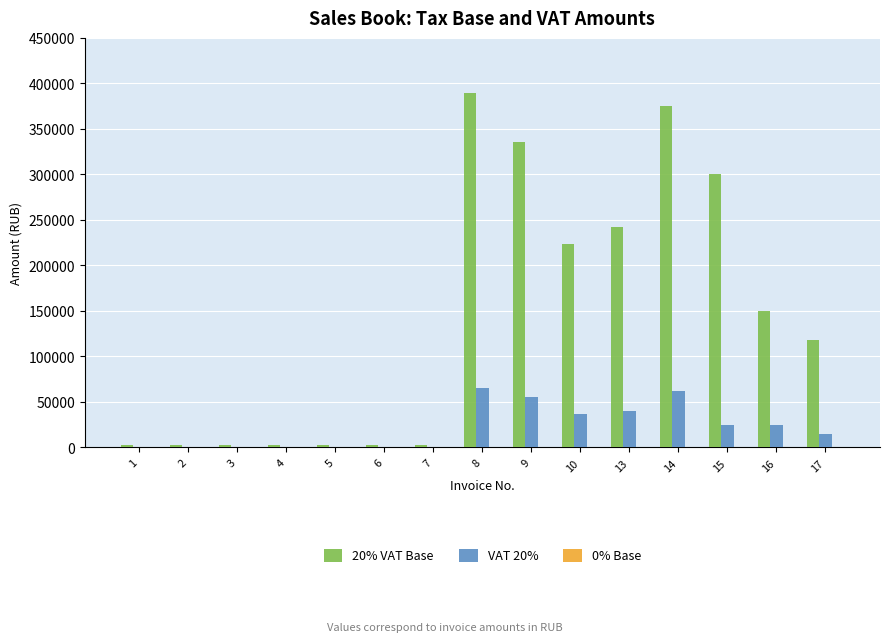

Which series has the widest spread of values?

20% VAT Base